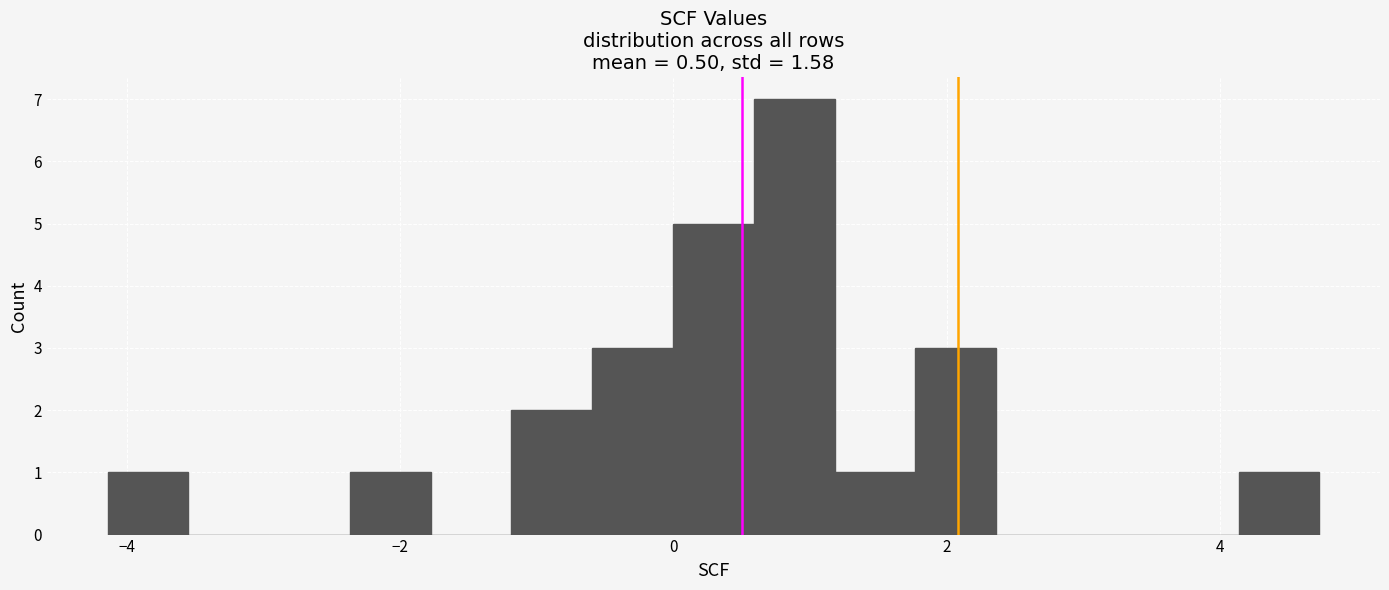

Read against the x-axis, roughly where is the centre of the tallest bar?

0.8